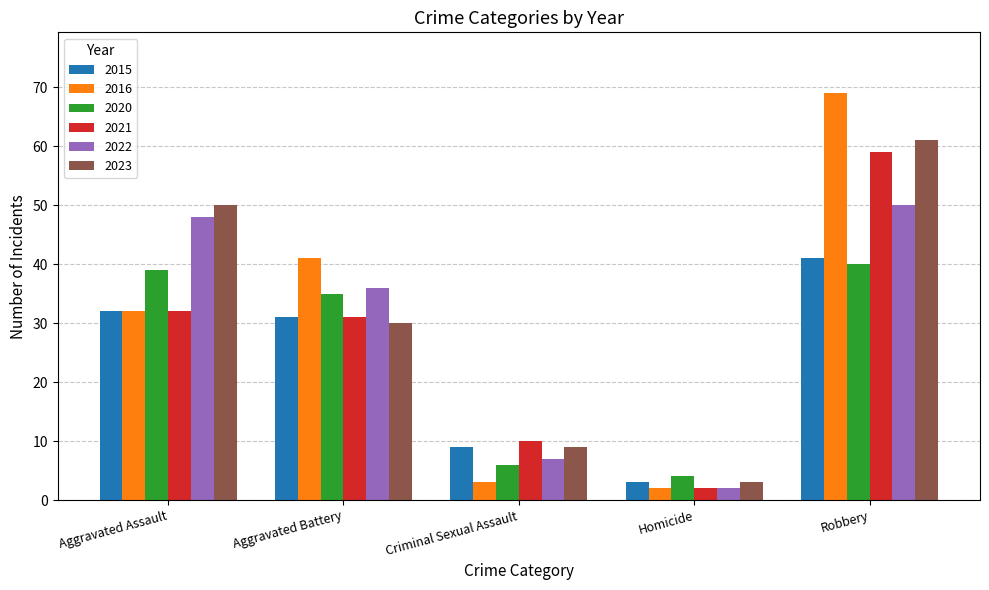

Where is 2016 nearest to the value 35?

Aggravated Assault